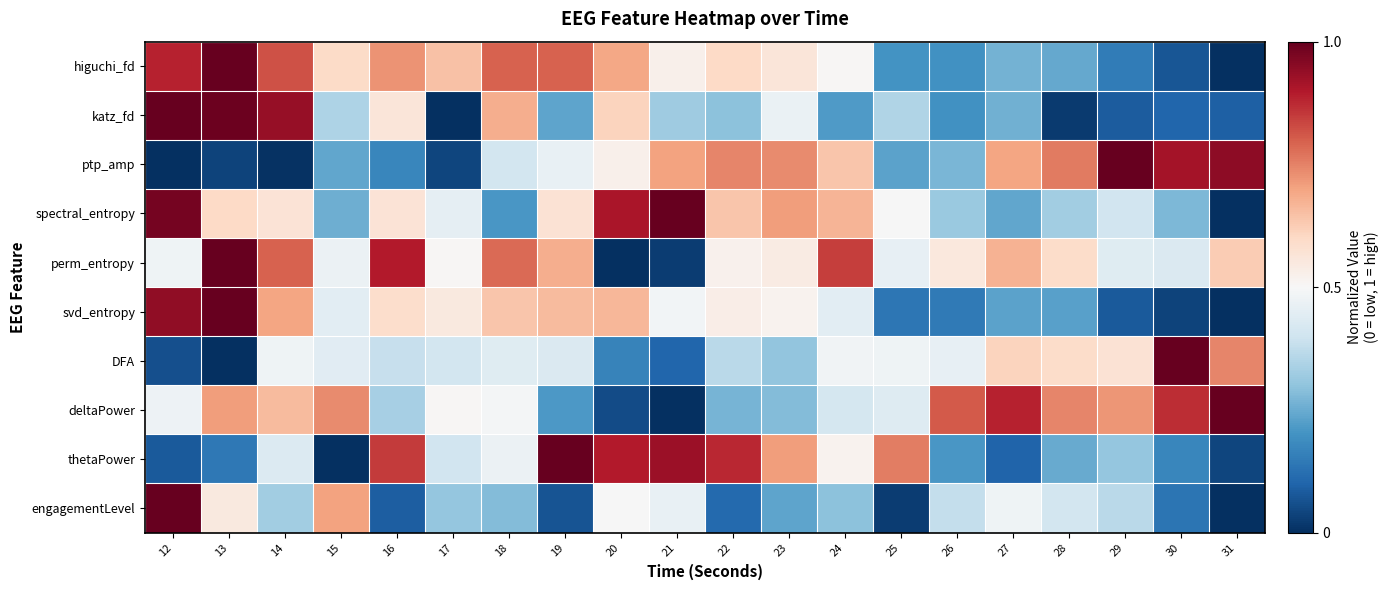

Reading left to right, list all the values displayed in this chart.

higuchi_fd: 12=0.9	13=1.0	14=0.8	15=0.6	16=0.7	17=0.6	18=0.8	19=0.8	20=0.7	21=0.5	22=0.6	23=0.6	24=0.5	25=0.2	26=0.2	27=0.3	28=0.2	29=0.2	30=0.1	31=0.0
katz_fd: 12=1.0	13=1.0	14=0.9	15=0.3	16=0.6	17=0.0	18=0.7	19=0.2	20=0.6	21=0.3	22=0.3	23=0.5	24=0.2	25=0.3	26=0.2	27=0.3	28=0.0	29=0.1	30=0.1	31=0.1
ptp_amp: 12=0.0	13=0.0	14=0.0	15=0.2	16=0.2	17=0.0	18=0.4	19=0.5	20=0.5	21=0.7	22=0.7	23=0.7	24=0.6	25=0.2	26=0.3	27=0.7	28=0.8	29=1.0	30=0.9	31=0.9
spectral_entropy: 12=1.0	13=0.6	14=0.6	15=0.3	16=0.6	17=0.5	18=0.2	19=0.6	20=0.9	21=1.0	22=0.6	23=0.7	24=0.7	25=0.5	26=0.3	27=0.2	28=0.3	29=0.4	30=0.3	31=0.0
perm_entropy: 12=0.5	13=1.0	14=0.8	15=0.5	16=0.9	17=0.5	18=0.8	19=0.7	20=0.0	21=0.0	22=0.5	23=0.5	24=0.8	25=0.5	26=0.6	27=0.7	28=0.6	29=0.4	30=0.4	31=0.6
svd_entropy: 12=0.9	13=1.0	14=0.7	15=0.4	16=0.6	17=0.5	18=0.6	19=0.7	20=0.7	21=0.5	22=0.5	23=0.5	24=0.4	25=0.1	26=0.1	27=0.2	28=0.2	29=0.1	30=0.0	31=0.0
DFA: 12=0.1	13=0.0	14=0.5	15=0.4	16=0.4	17=0.4	18=0.4	19=0.4	20=0.2	21=0.1	22=0.4	23=0.3	24=0.5	25=0.5	26=0.5	27=0.6	28=0.6	29=0.6	30=1.0	31=0.7
deltaPower: 12=0.5	13=0.7	14=0.7	15=0.7	16=0.3	17=0.5	18=0.5	19=0.2	20=0.1	21=0.0	22=0.3	23=0.3	24=0.4	25=0.4	26=0.8	27=0.9	28=0.7	29=0.7	30=0.9	31=1.0
thetaPower: 12=0.1	13=0.1	14=0.4	15=0.0	16=0.8	17=0.4	18=0.5	19=1.0	20=0.9	21=0.9	22=0.9	23=0.7	24=0.5	25=0.8	26=0.2	27=0.1	28=0.2	29=0.3	30=0.2	31=0.0
engagementLevel: 12=1.0	13=0.5	14=0.3	15=0.7	16=0.1	17=0.3	18=0.3	19=0.1	20=0.5	21=0.5	22=0.1	23=0.2	24=0.3	25=0.0	26=0.4	27=0.5	28=0.4	29=0.4	30=0.1	31=0.0